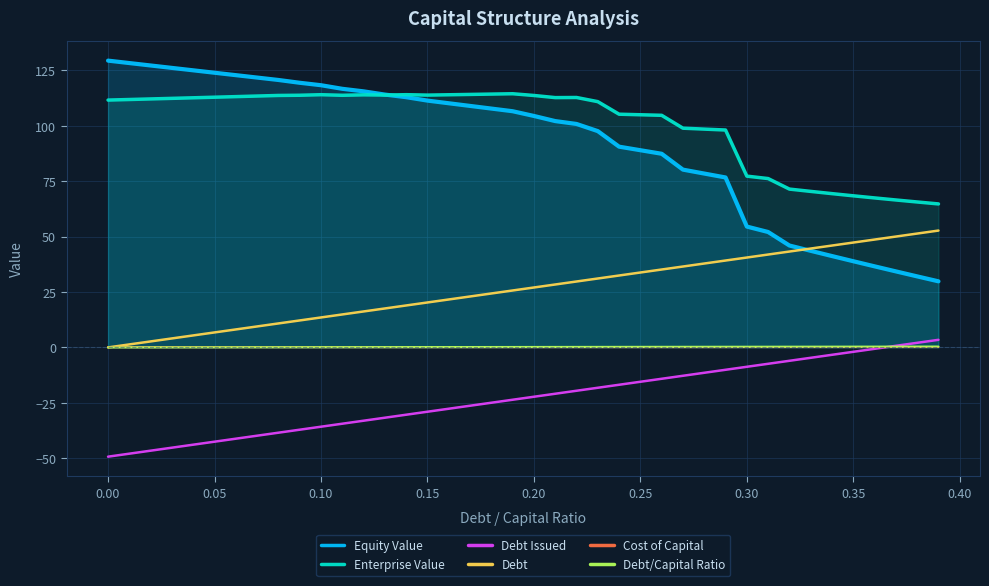

Which series has the largest total across all categories?

Enterprise Value